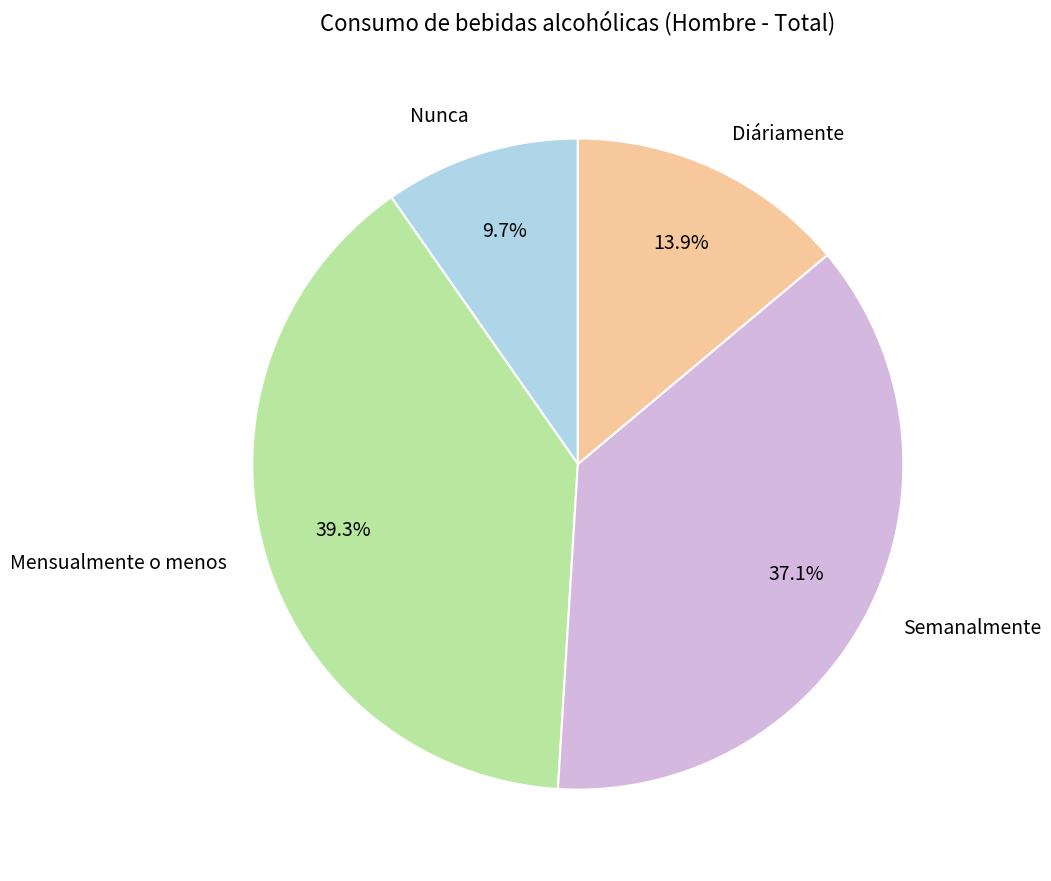

Is there any slice that represents more than half of the pie?

No